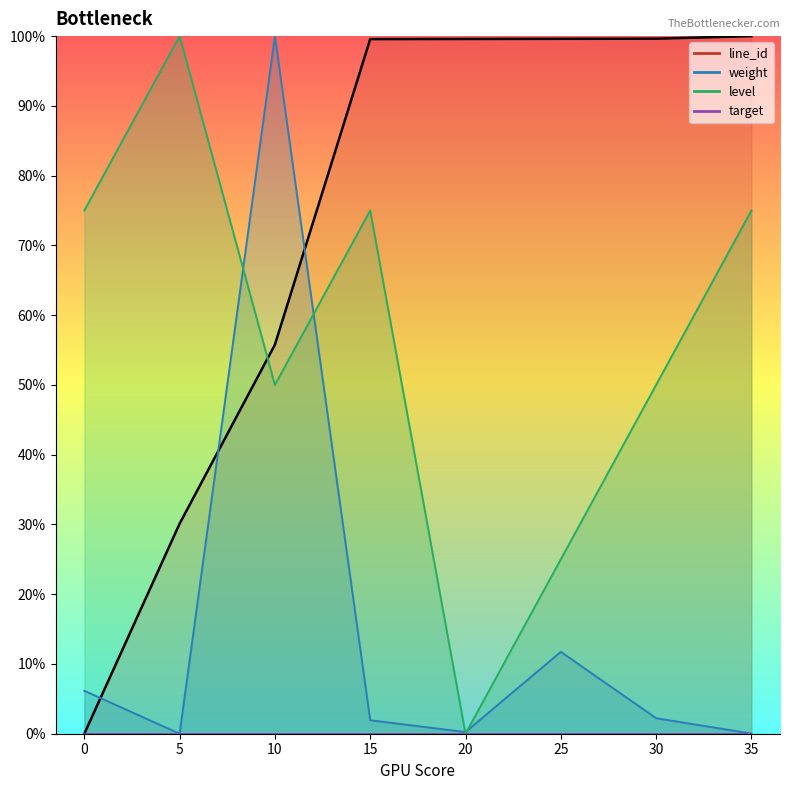

Between which two adjacent categories do line_id and weight first intersect?

0 and 5